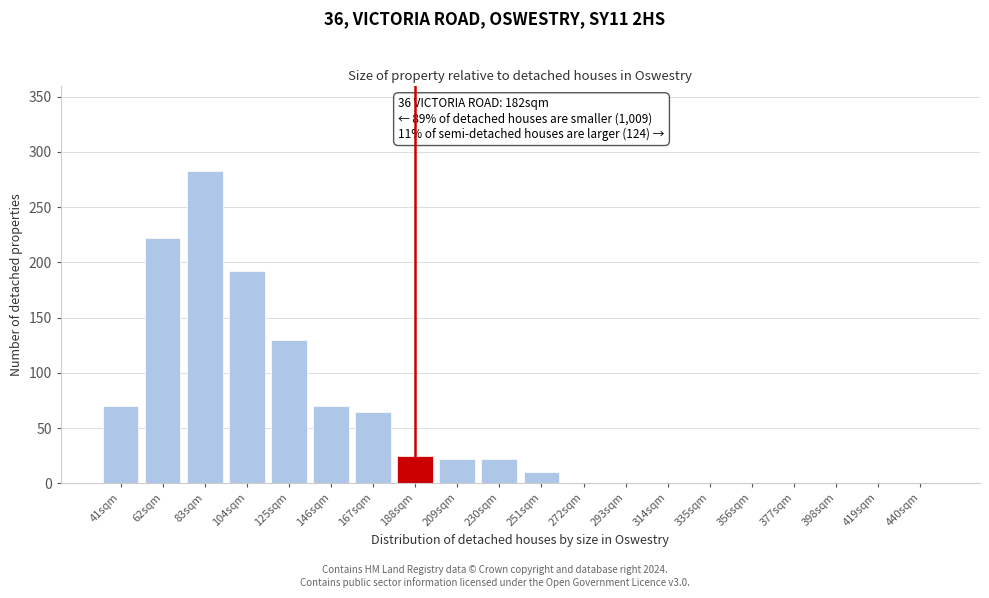

Reading left to right, what are all the values shown in this chart?

41sqm=70	62sqm=222	83sqm=283	104sqm=192	125sqm=130	146sqm=70	167sqm=65	188sqm=25	209sqm=22	230sqm=22	251sqm=10	272sqm=0	293sqm=0	314sqm=0	335sqm=0	356sqm=0	377sqm=0	398sqm=0	419sqm=0	440sqm=0